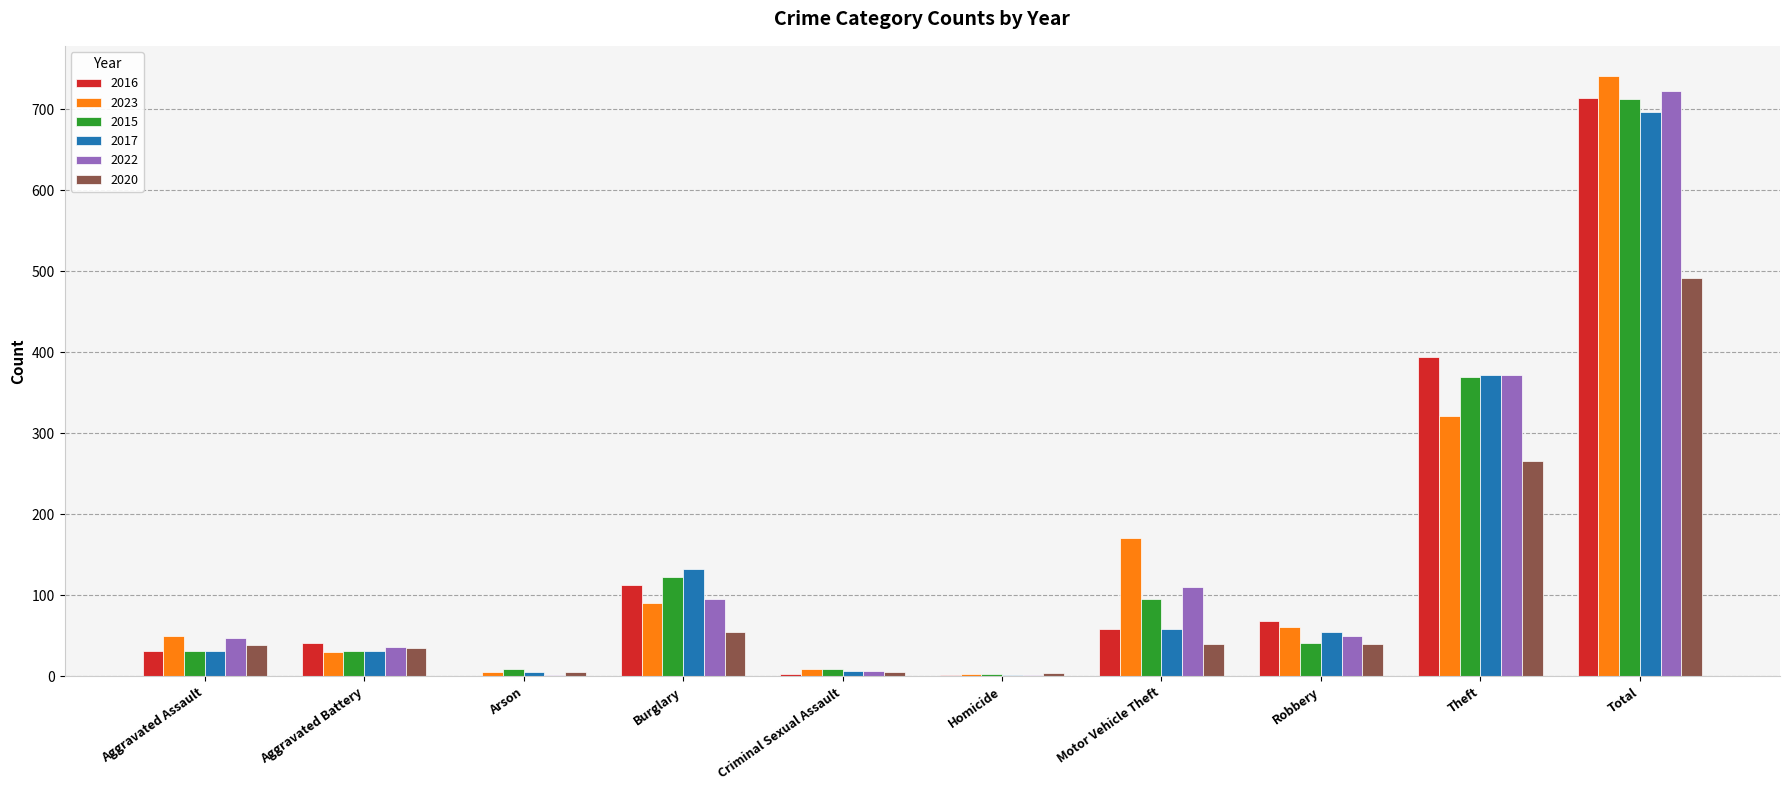

The value of 2015 at Total is 1033. True or false?

False